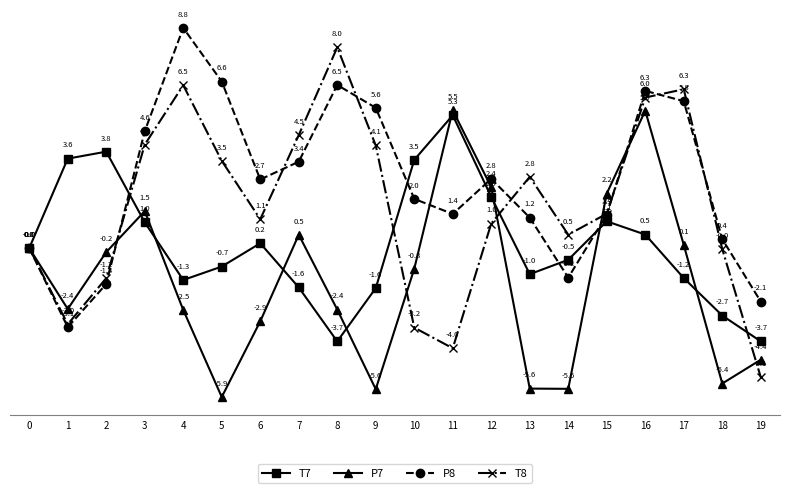

After their last crossing, which series has the higher values: T8 or P8?

P8